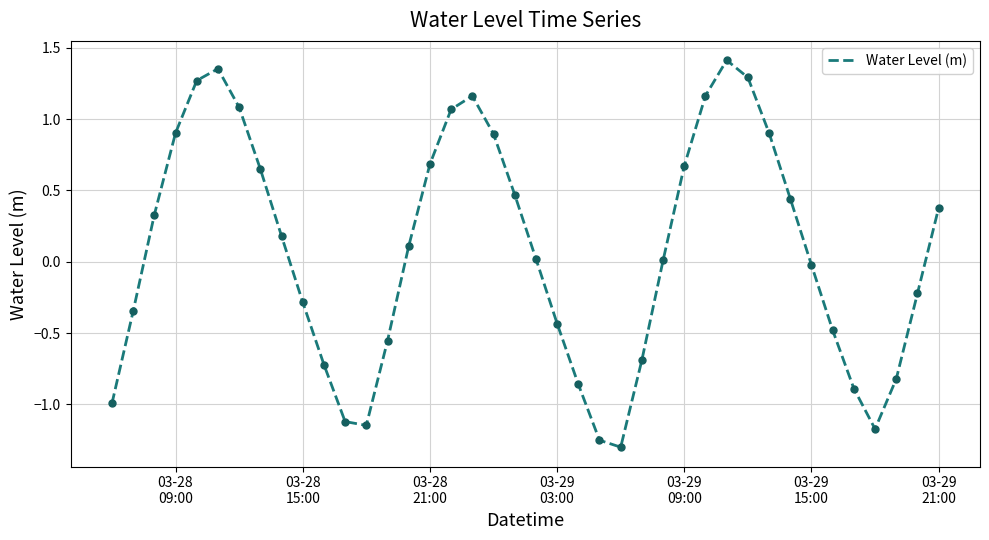

True or false: there are more than 0 points higher than both neighbors.

True